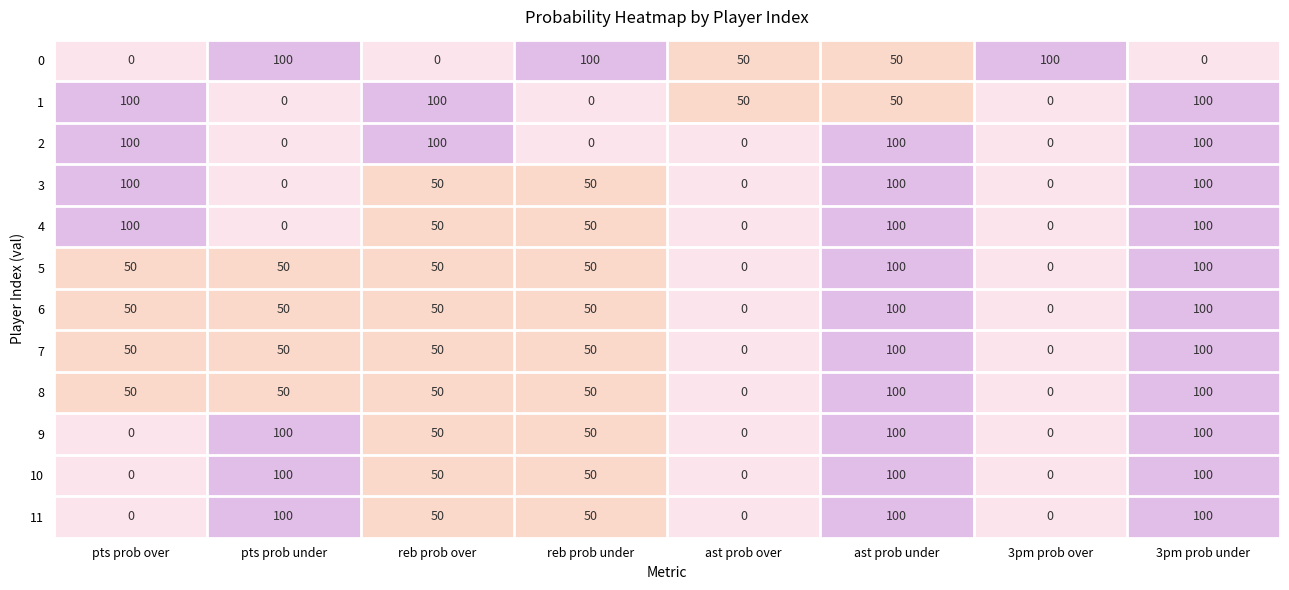

What is the approximate value of 1 at reb prob over, to the nearest 50?

100